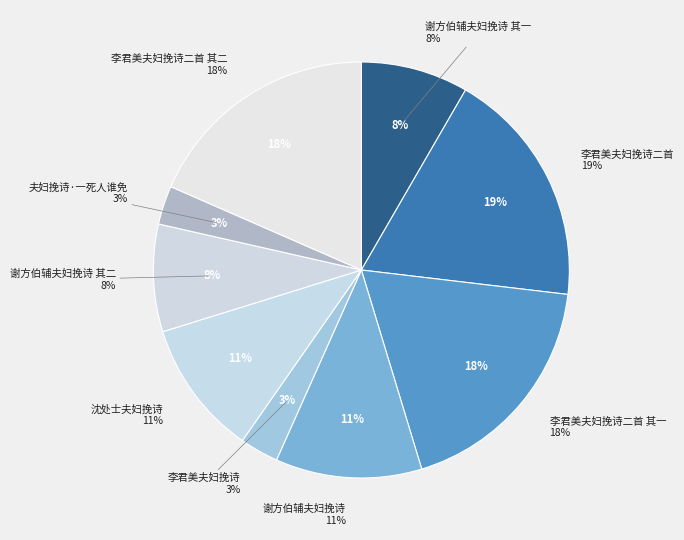

To the nearest percent, what is the difference between the largest and smallest slice percentages?

16%